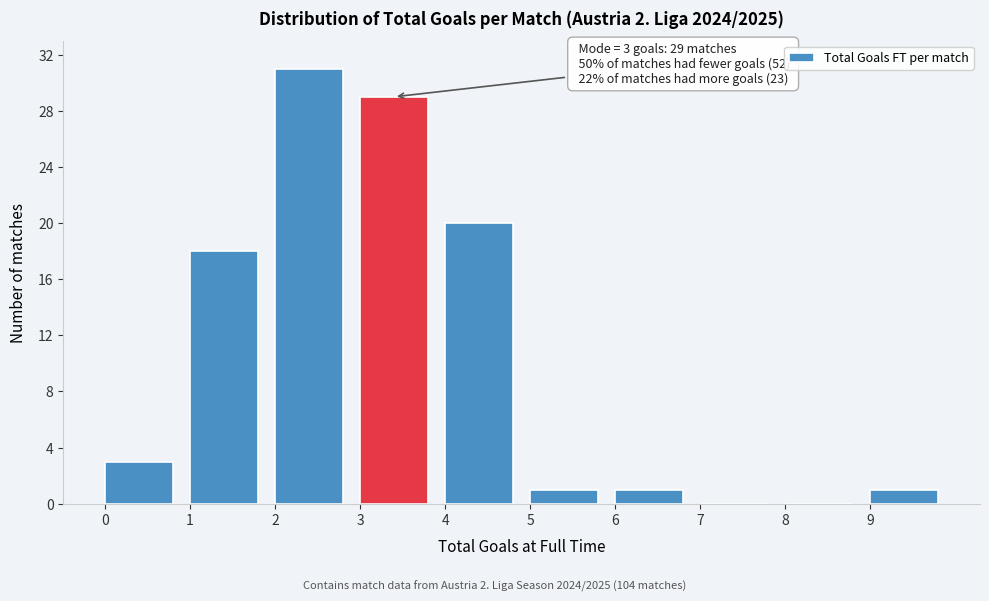

Which range on the x-axis has the tallest bar?

2 to 3